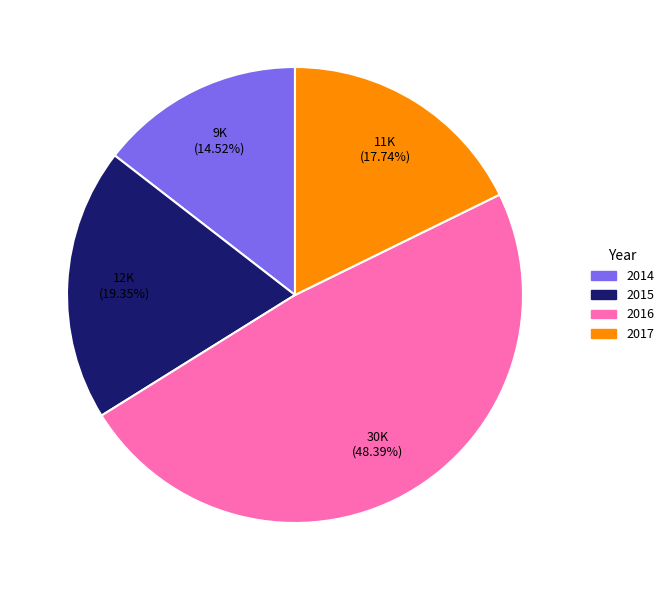

How many segments does this pie chart have?

4